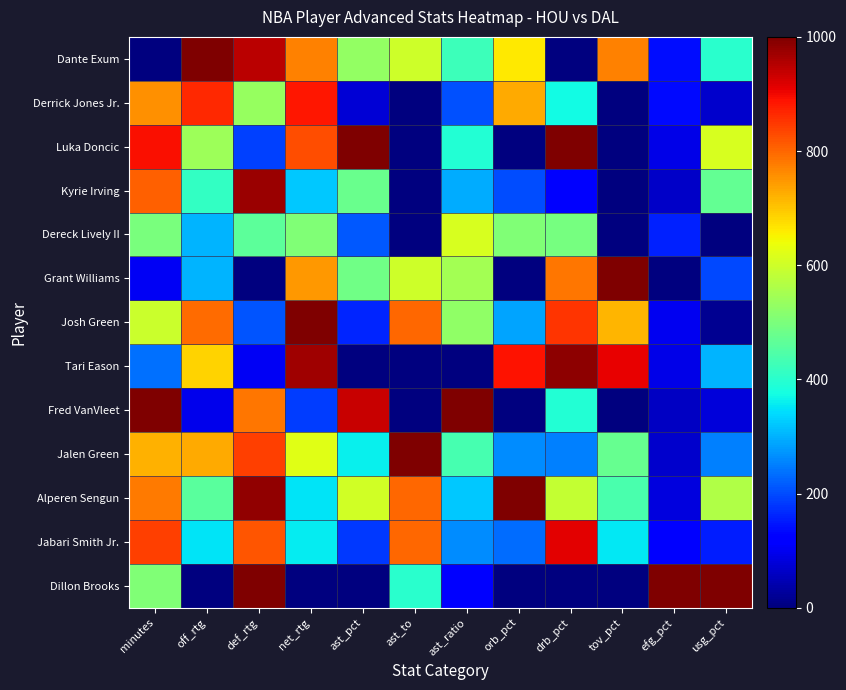

What is the greatest value displayed?

1000.0